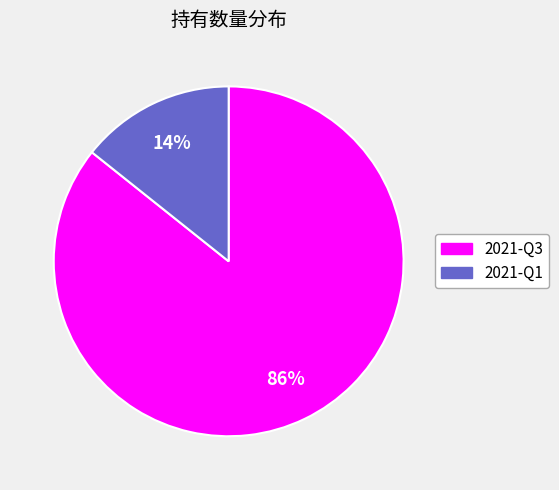

To the nearest percent, what portion does 2021-Q3 represent?

86%